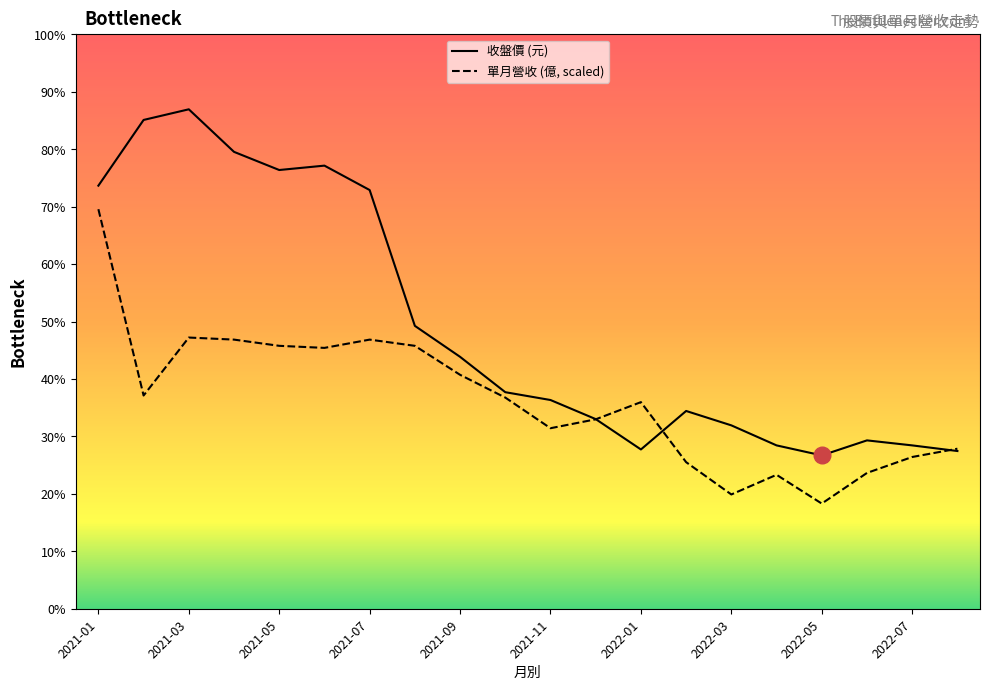

How many lines are shown in the chart?

2